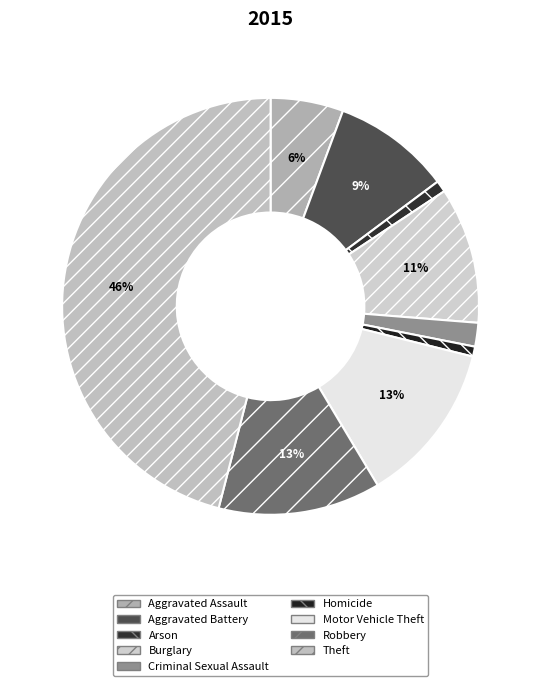

The Theft slice represents 36% of the pie. True or false?

False